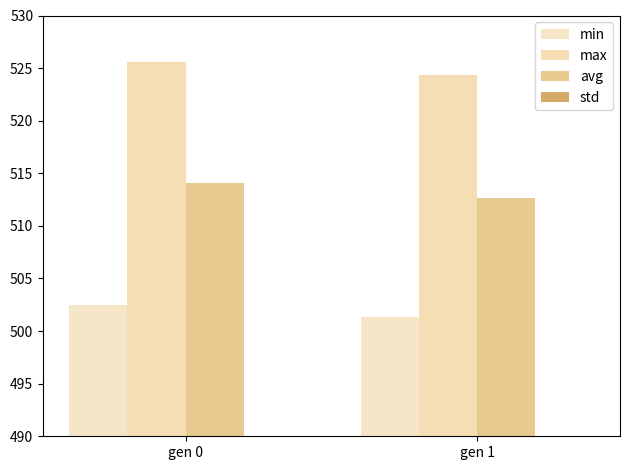

The min series shows 857.7 at gen 1. True or false?

False